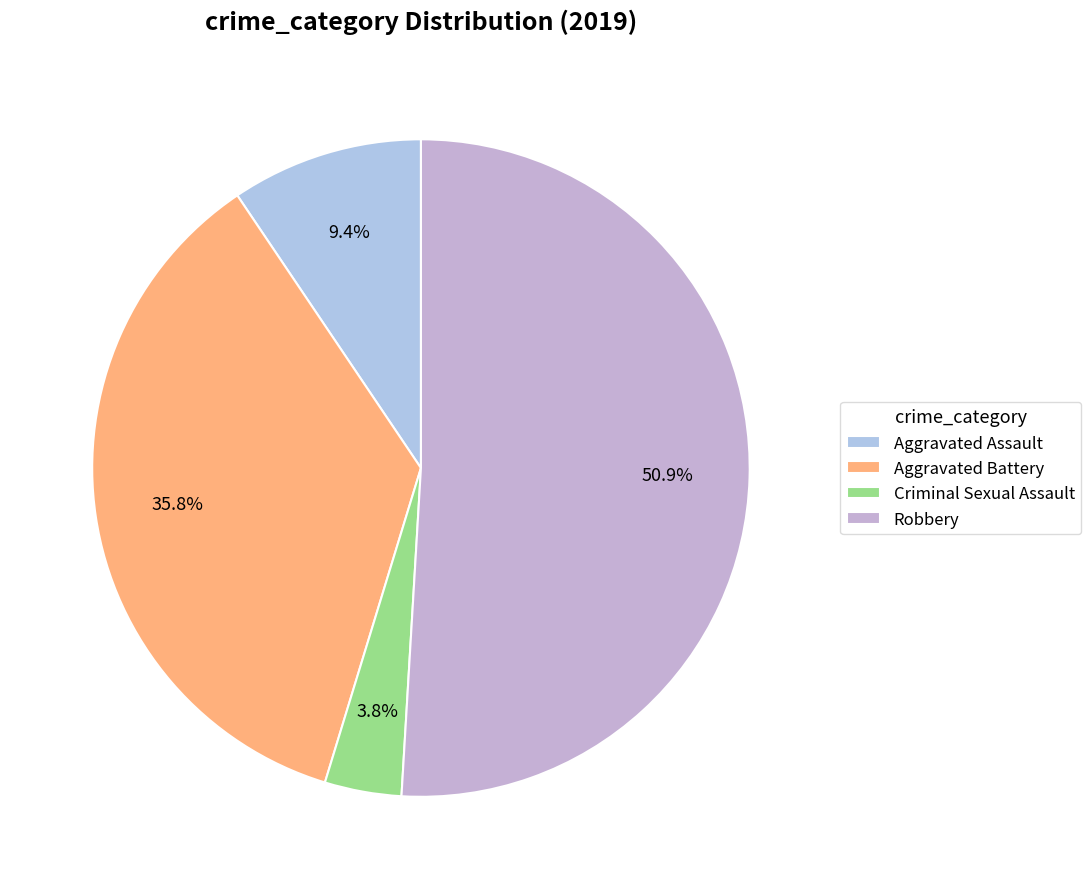

Which slice is the smallest?

Criminal Sexual Assault